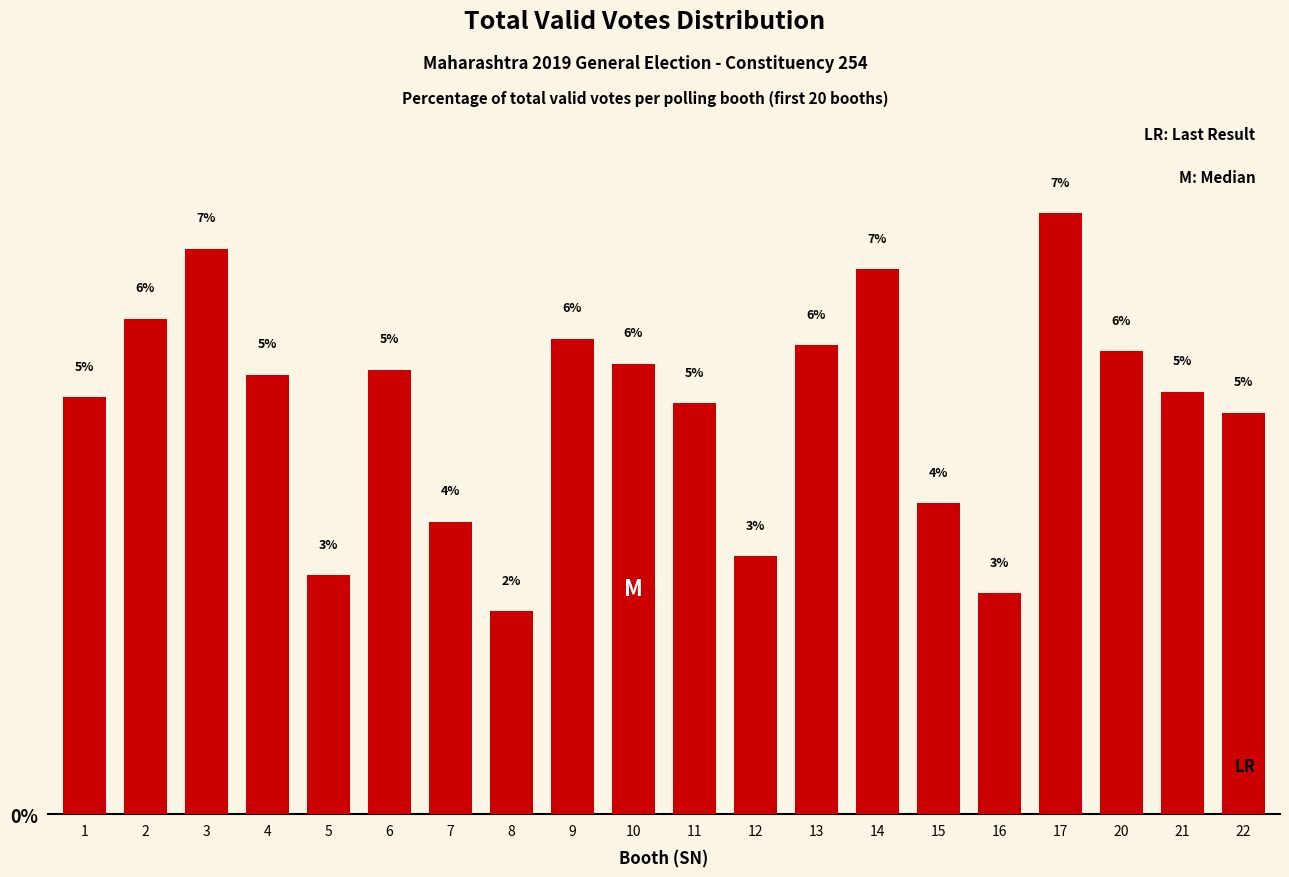

How many bars are there in total?

20